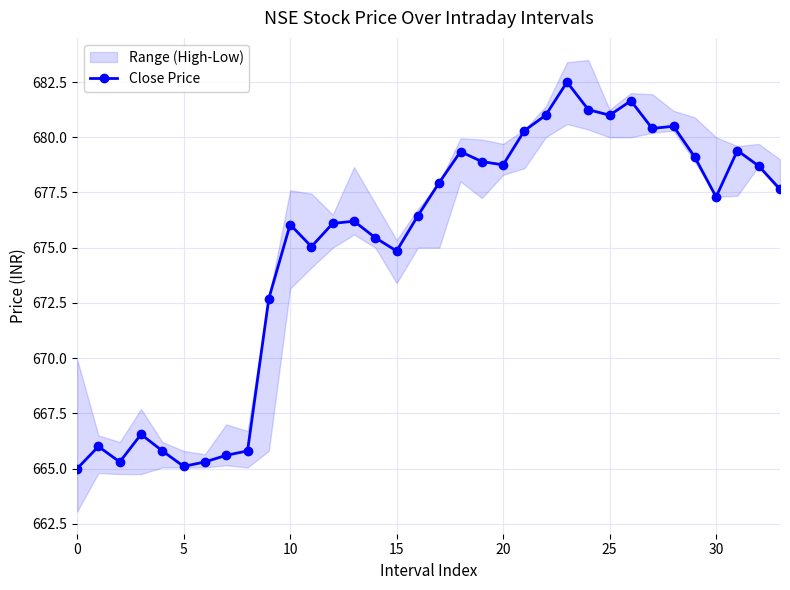

What is the lowest value of the Close Price series?

665.0